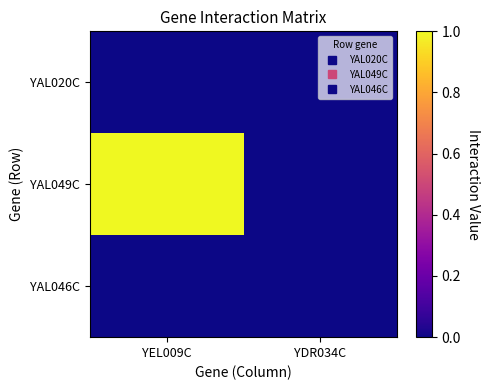

Reading left to right, what are all the values shown in this chart?

YAL020C: YEL009C=0	YDR034C=0
YAL049C: YEL009C=1	YDR034C=0
YAL046C: YEL009C=0	YDR034C=0